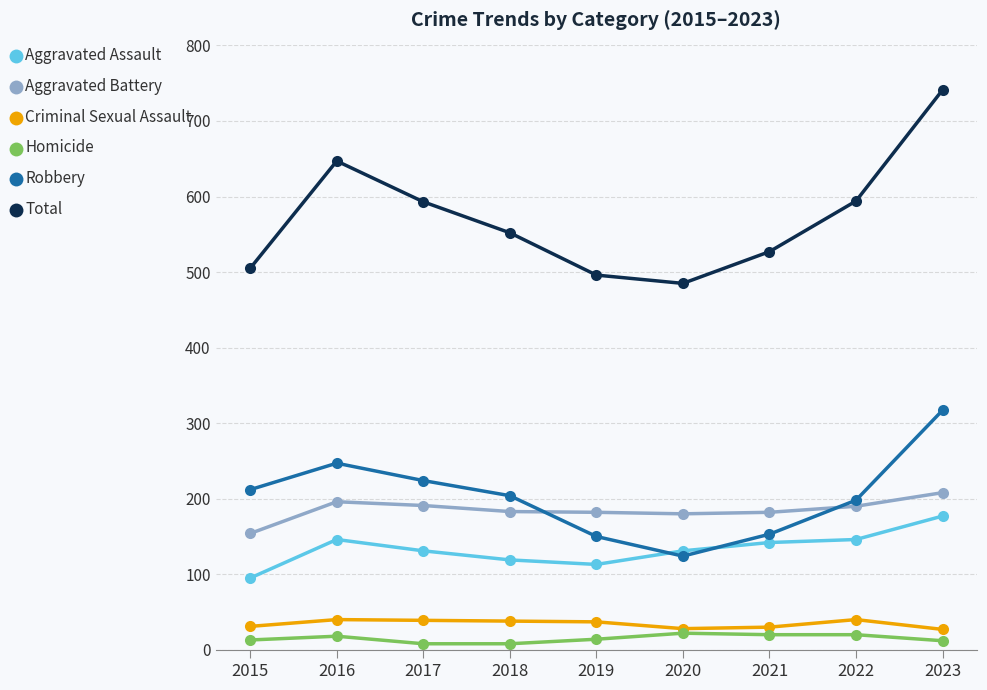

In Aggravated Battery, how many points are higher than both neighbors (excluding endpoints)?

1